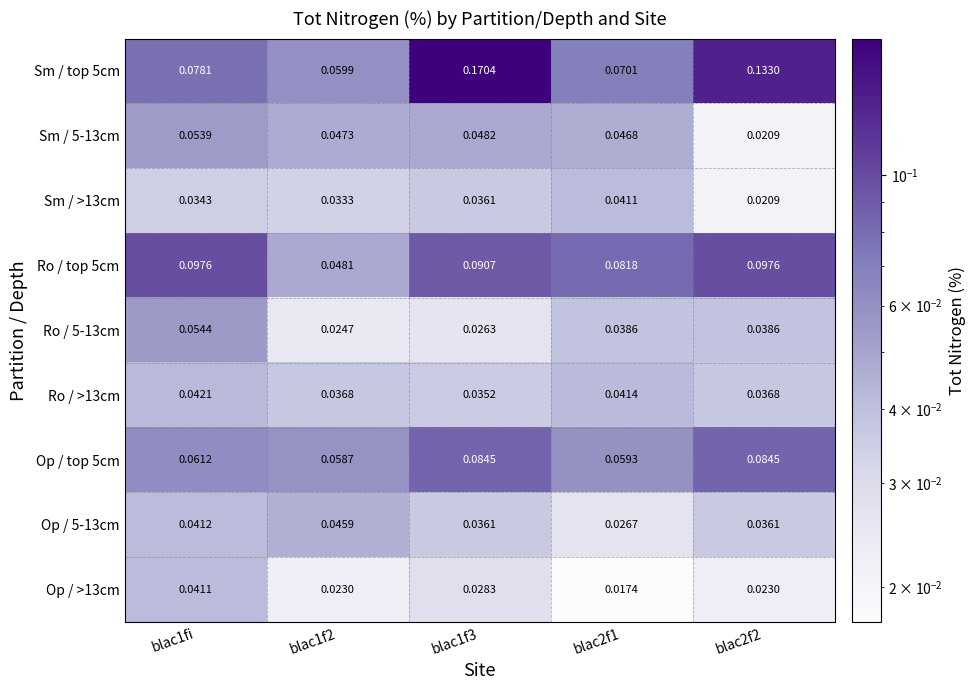

Which series changed the most between blac1fi and blac2f2?

Sm / top 5cm